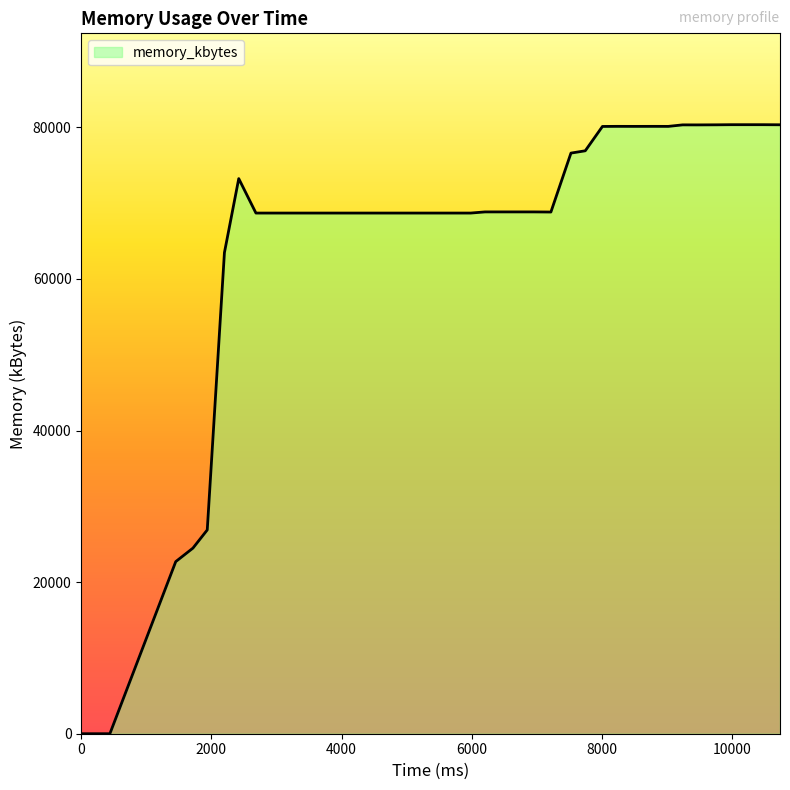

What is the difference between the maximum and minimum values?

80356